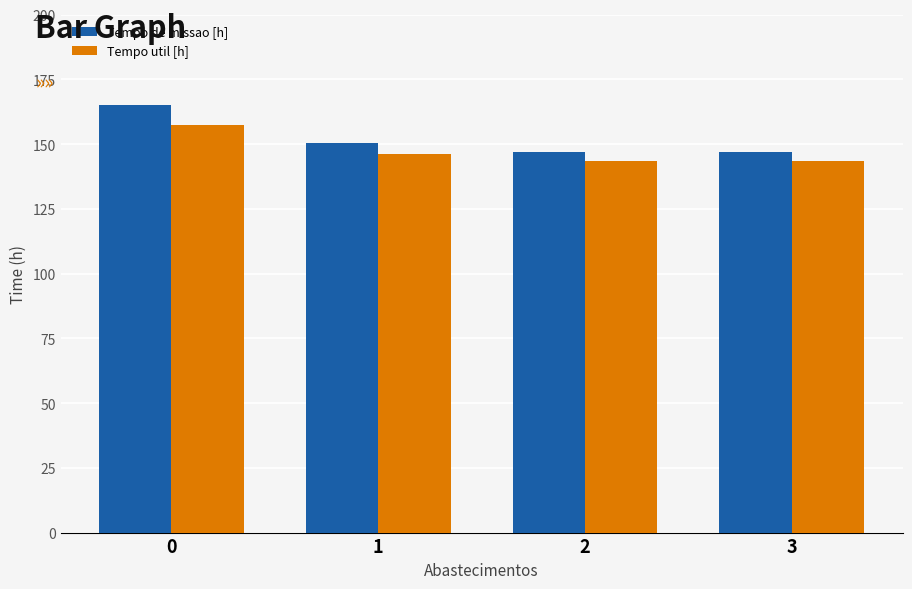

What is the value of the Tempo util [h] bar at the 4th from the left?

143.5